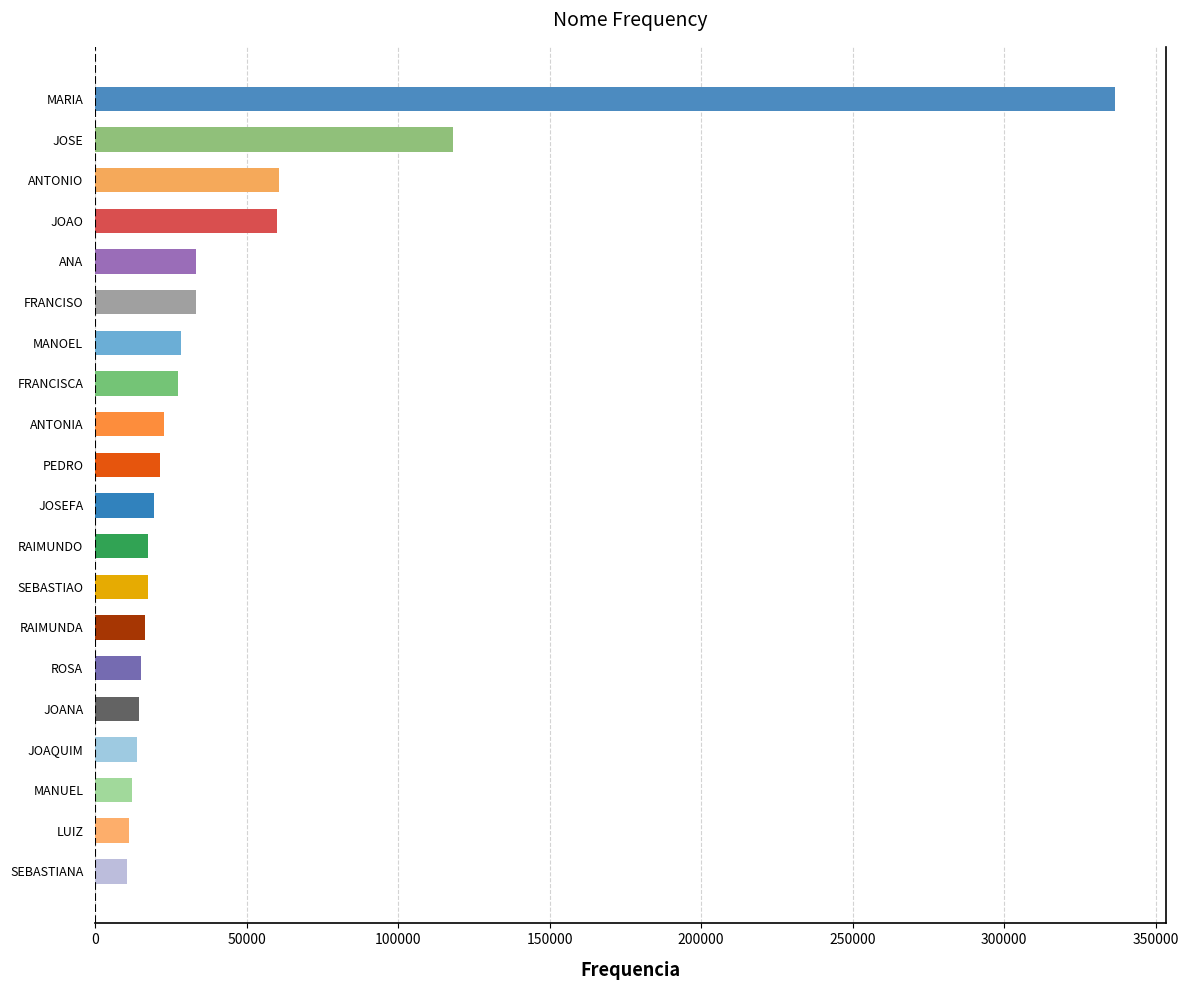

What is the change in value from ROSA to MANUEL?

-2912